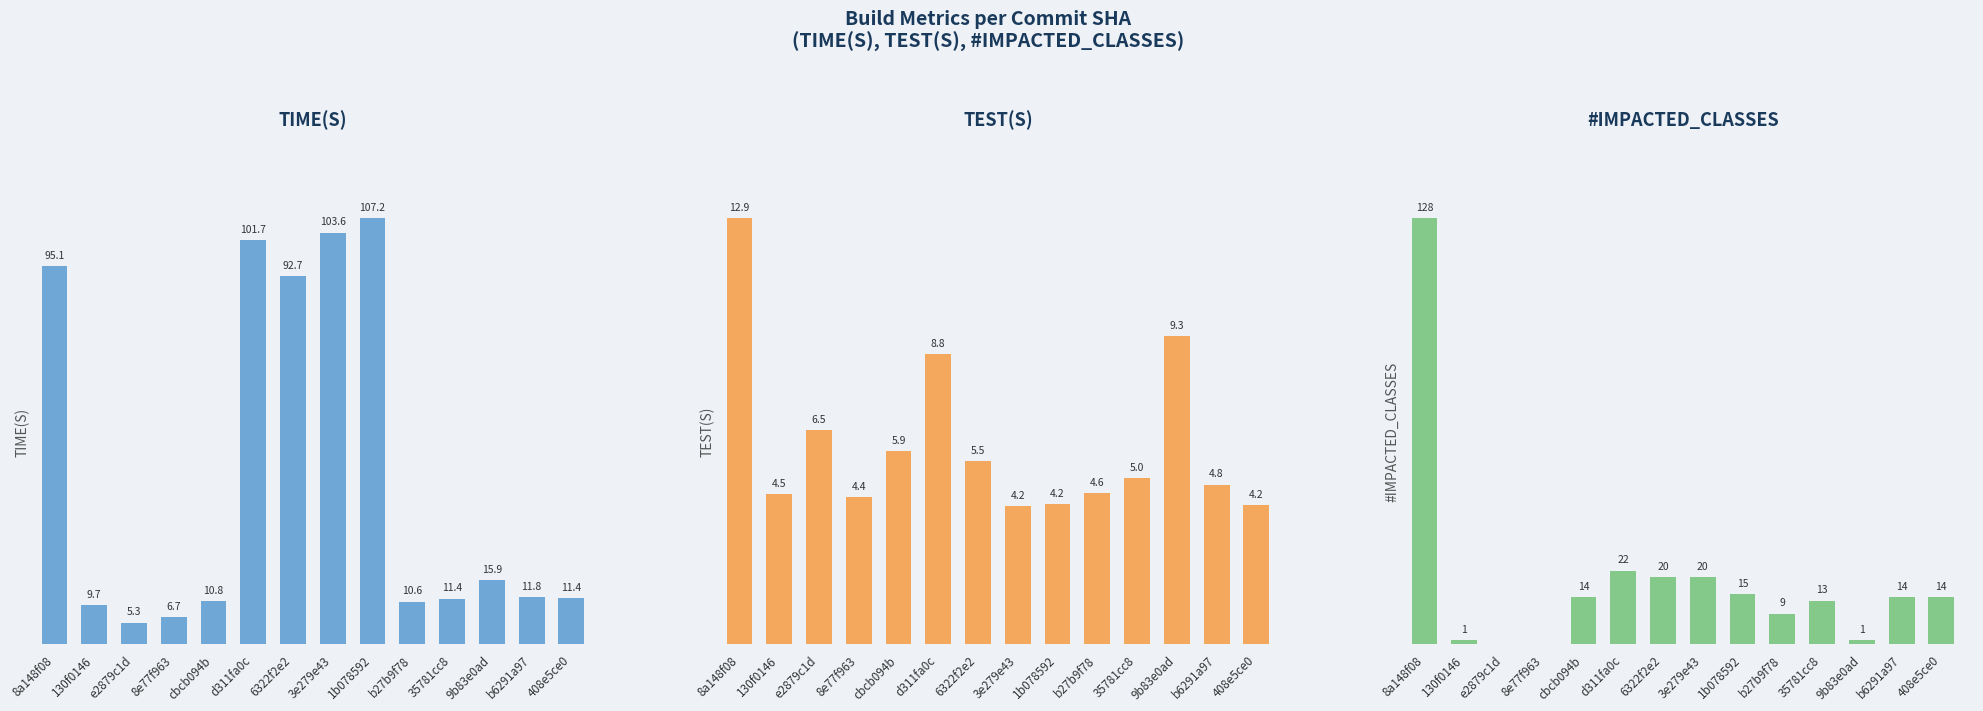

What is the sum of all TIME(S) values?

593.6